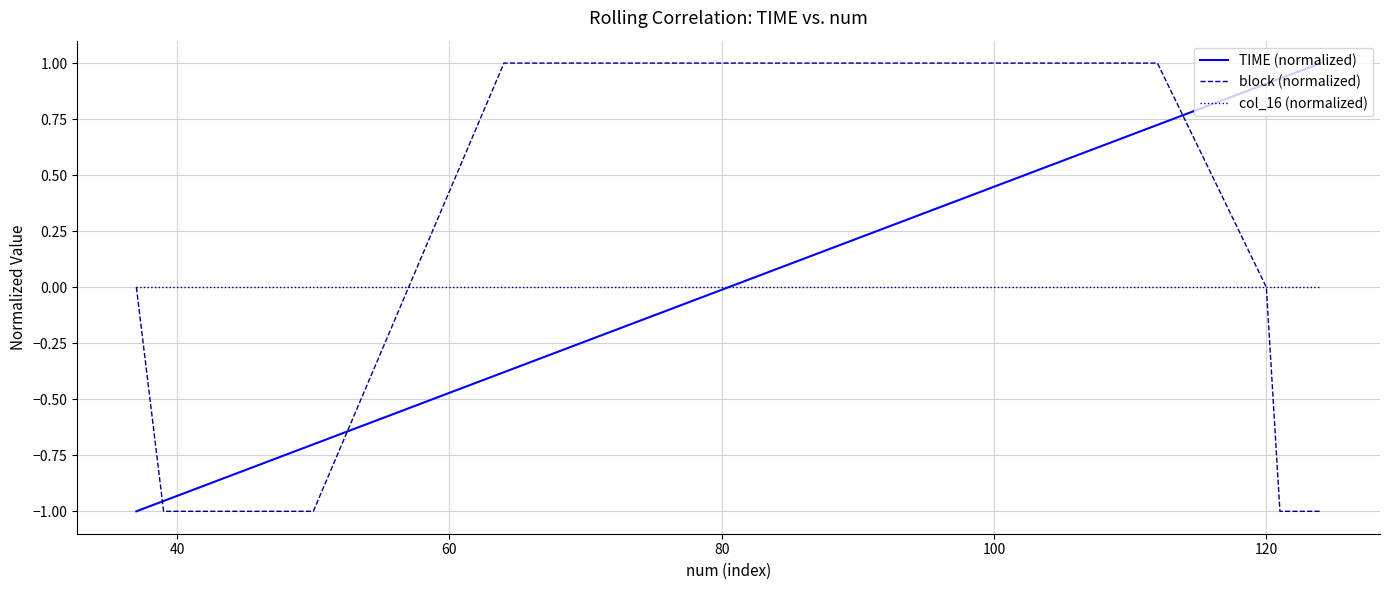

True or false: block (normalized) and TIME (normalized) cross at least once.

True